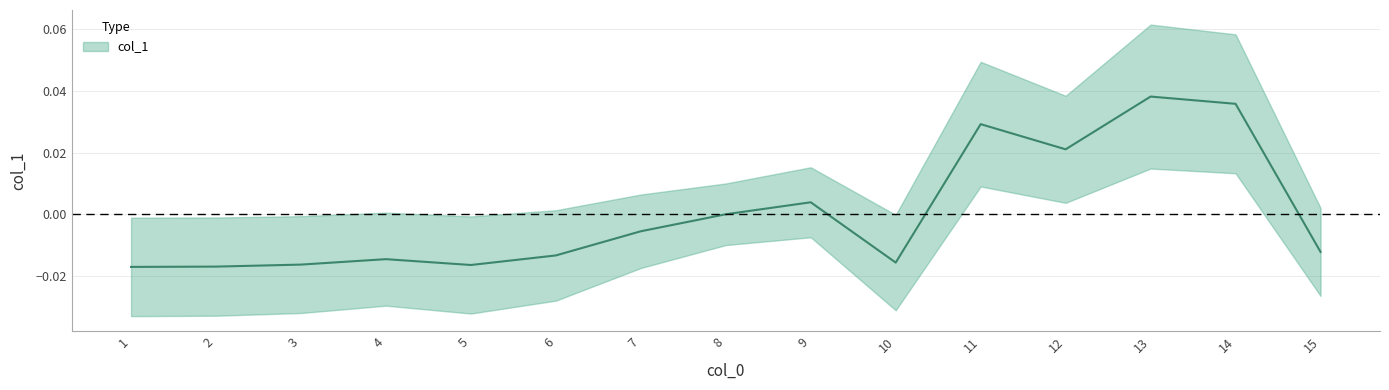

List the labels in order of value, smallest first.

1, 2, 5, 3, 10, 4, 6, 15, 7, 8, 9, 12, 11, 14, 13